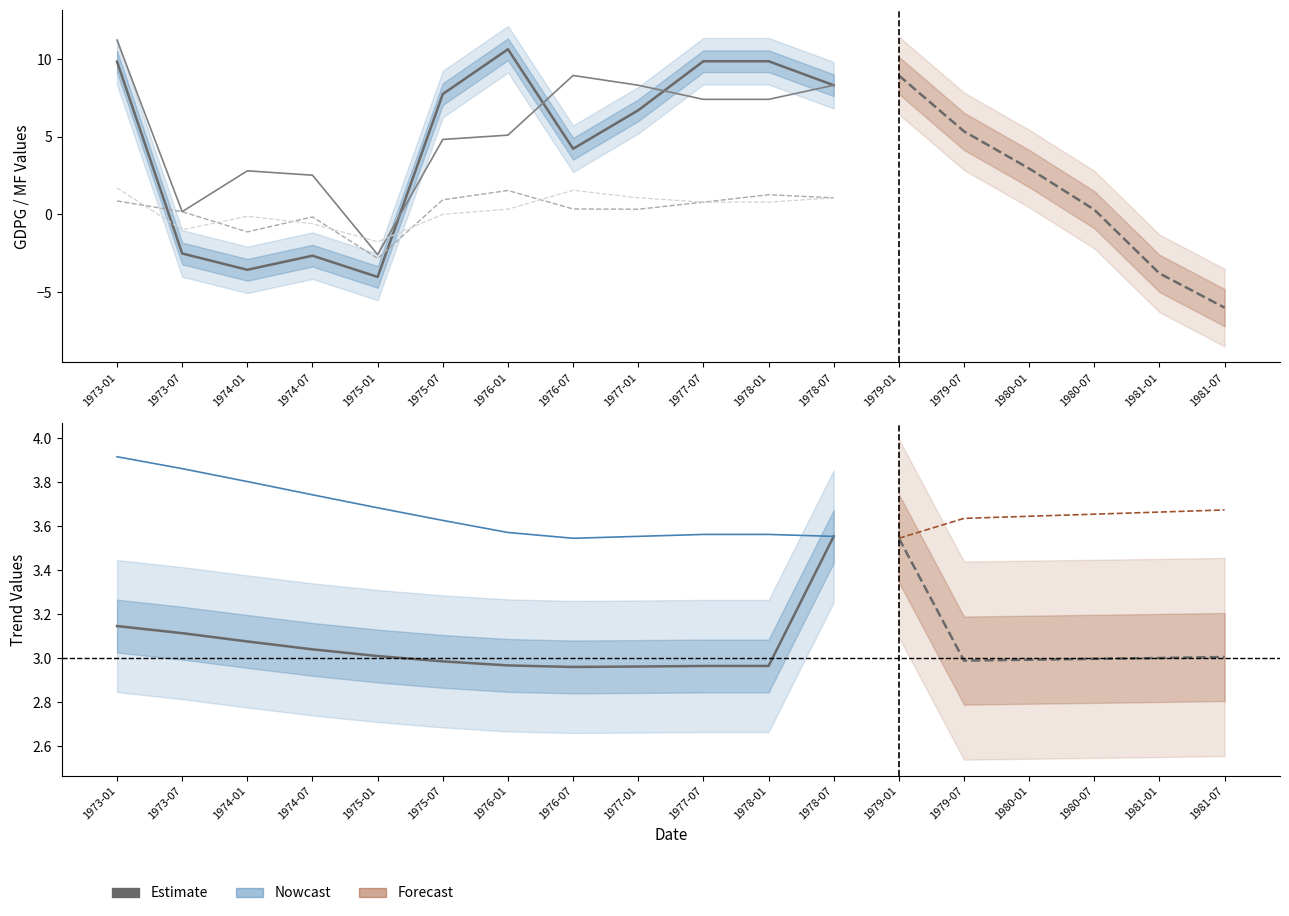

Between 1975-01 and 1975-07, which series saw the biggest shift?

GDPG_US